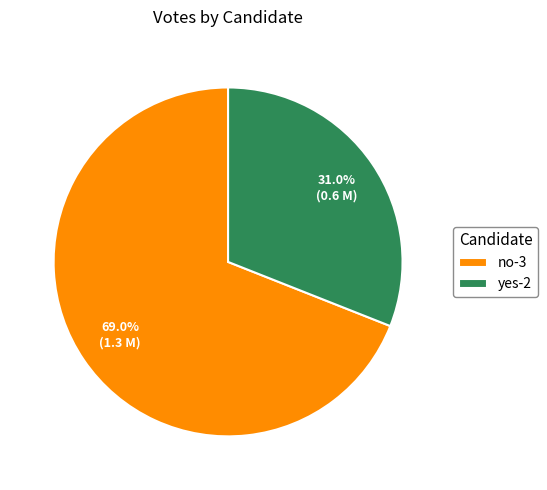

To the nearest percent, what portion does yes-2 represent?

31%